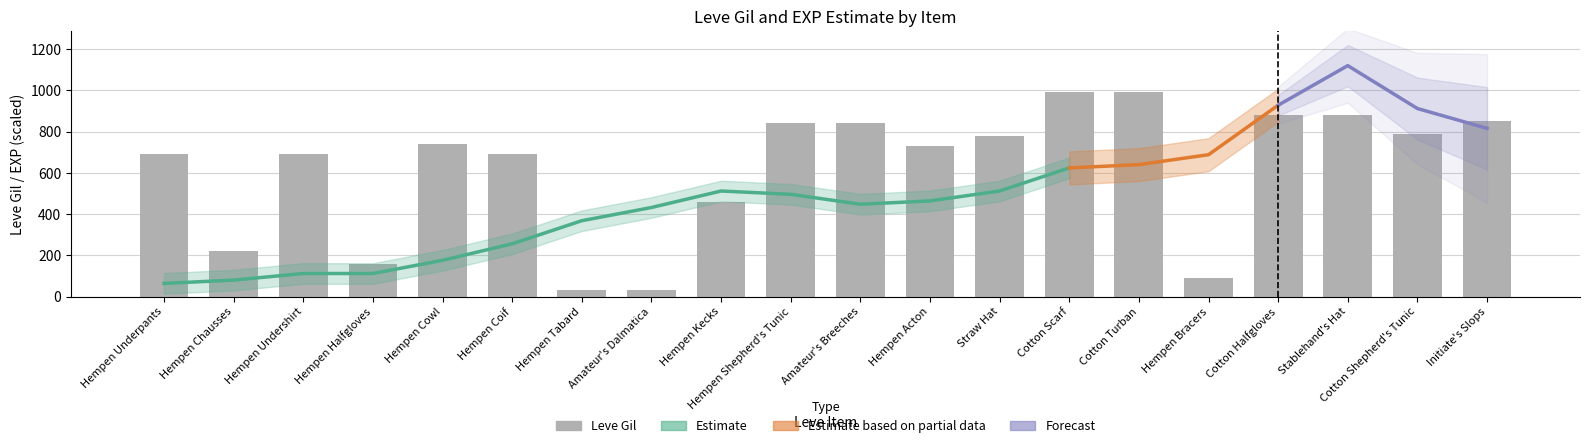

True or false: the data shows 1442 at Amateur's Breeches.

False